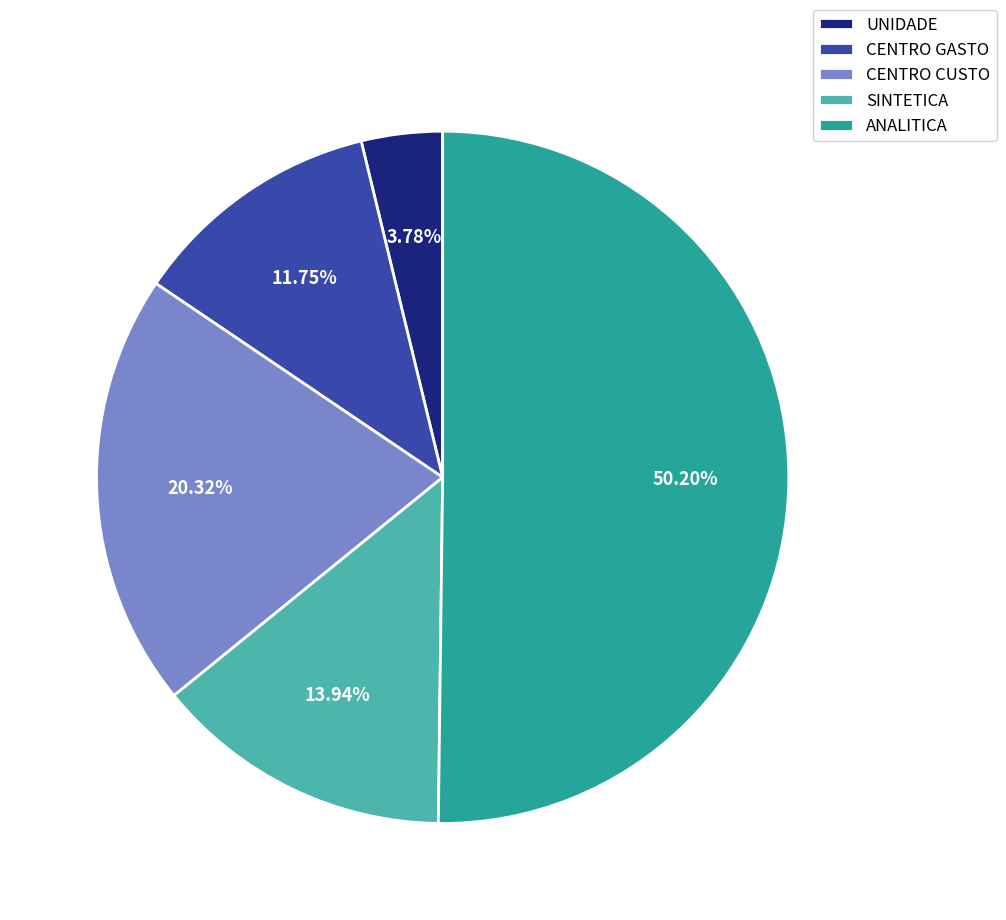

Which slice is the largest?

ANALITICA